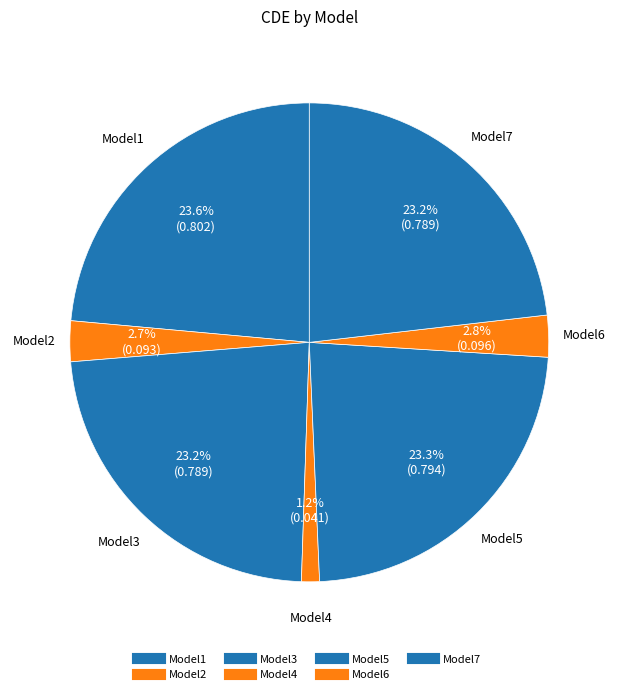

To the nearest percent, what portion does Model4 represent?

1%